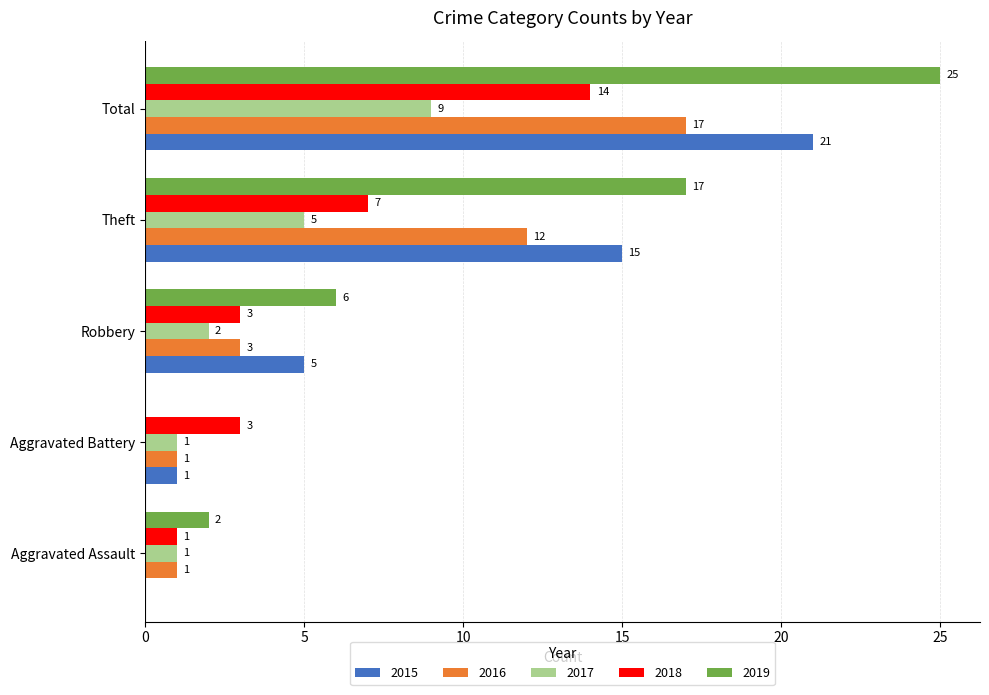

Where is 2018 nearest to the value 7?

Theft